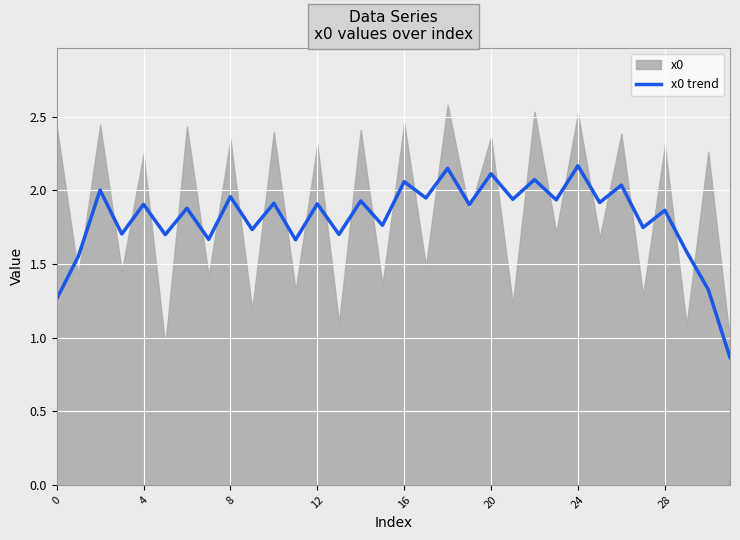

How many lines are shown in the chart?

1